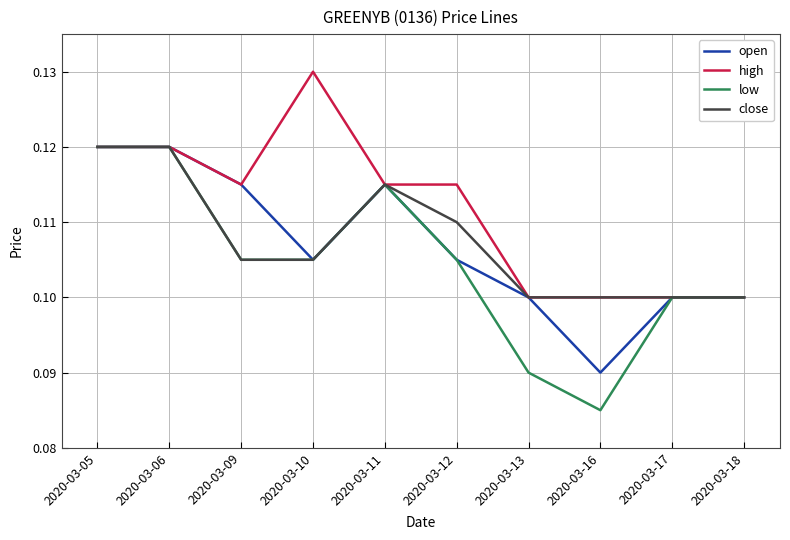

Which label corresponds to the largest value in the chart?

2020-03-10